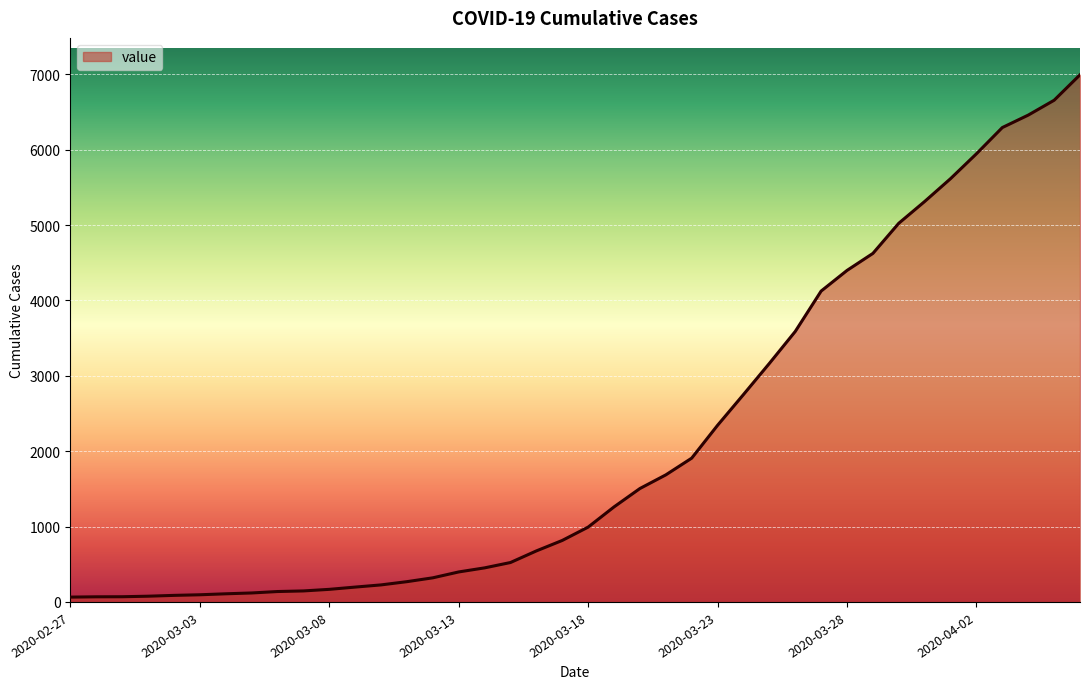

What is the difference between the maximum and minimum values?

6931